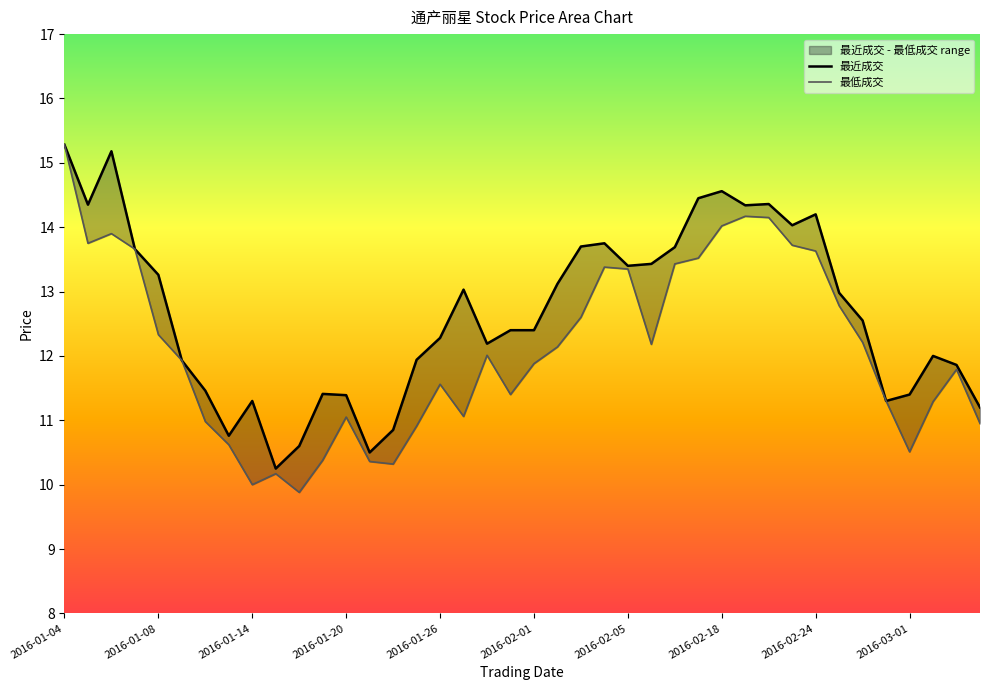

True or false: 最低成交 and 最近成交 cross at least once.

False